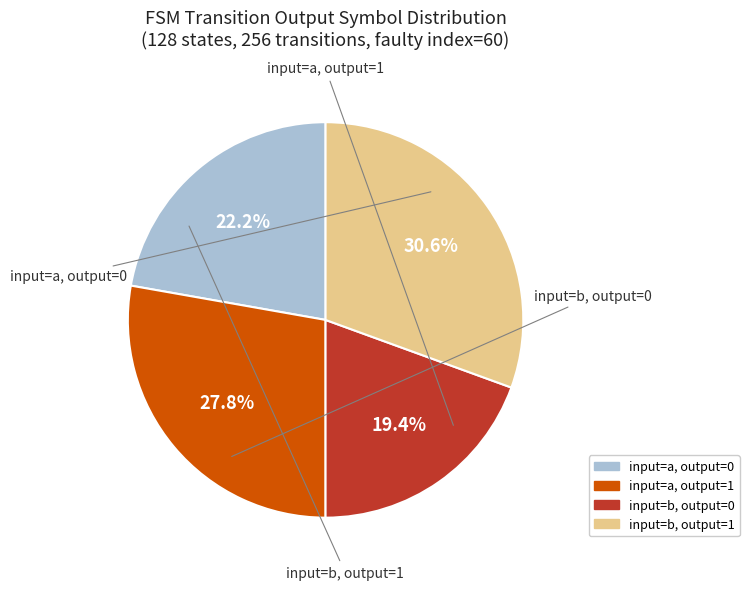

Does any single category account for the majority?

No